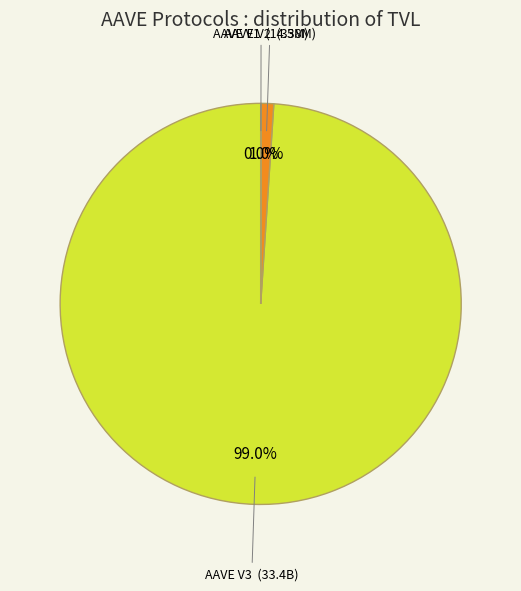

Is there a majority slice in this chart?

Yes